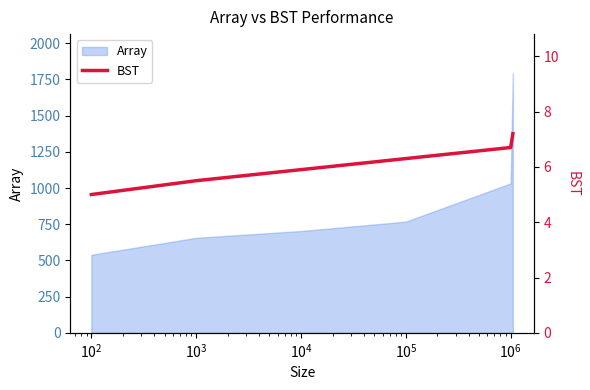

What is the lowest value of the Array series?

539